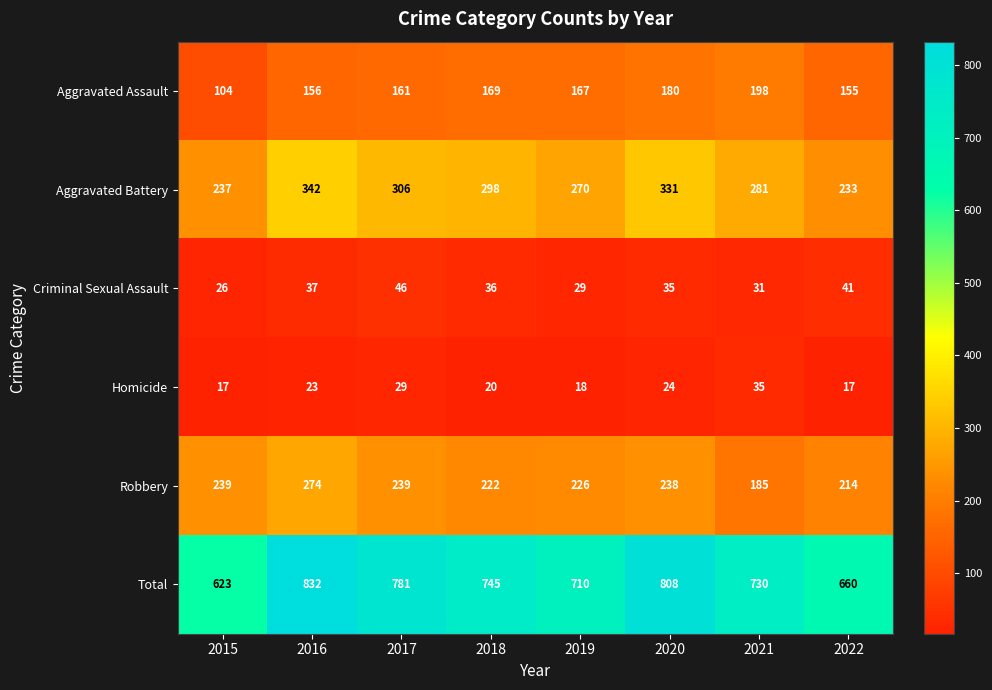

The value of Aggravated Assault at 2017 is 43. True or false?

False